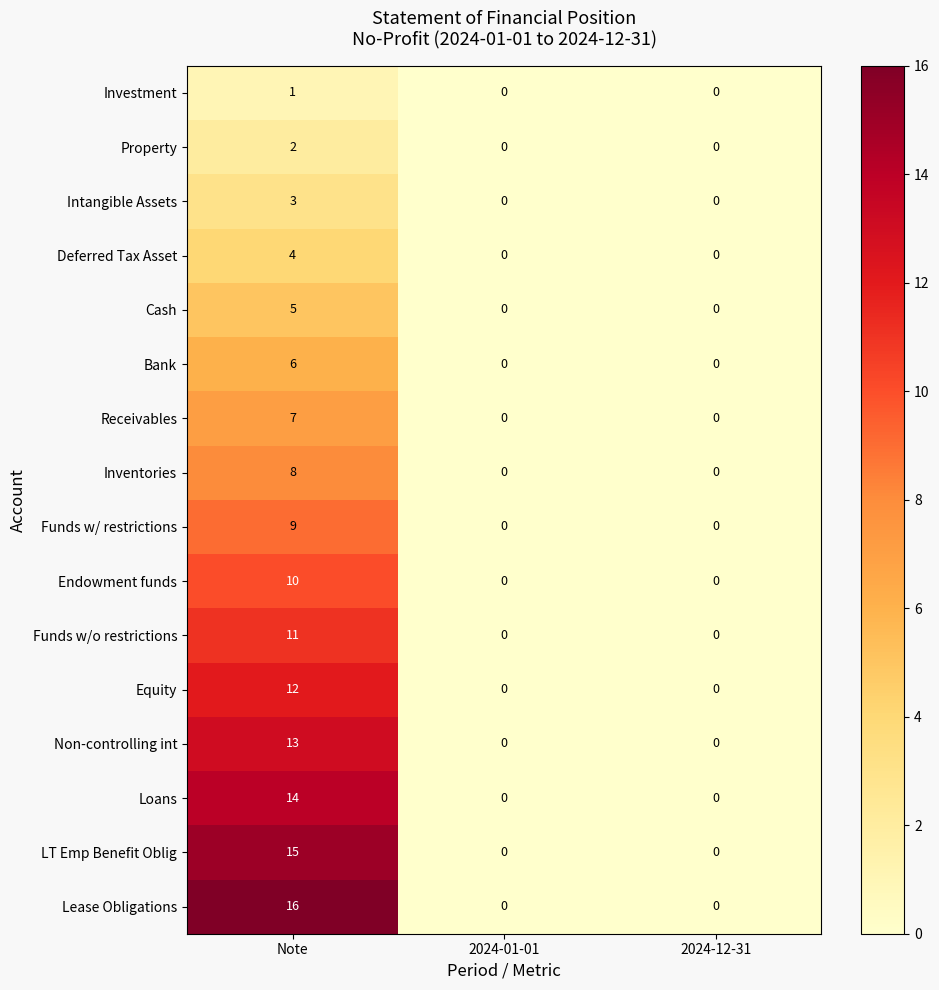

Which series changed the most between Note and 2024-12-31?

Lease Obligations